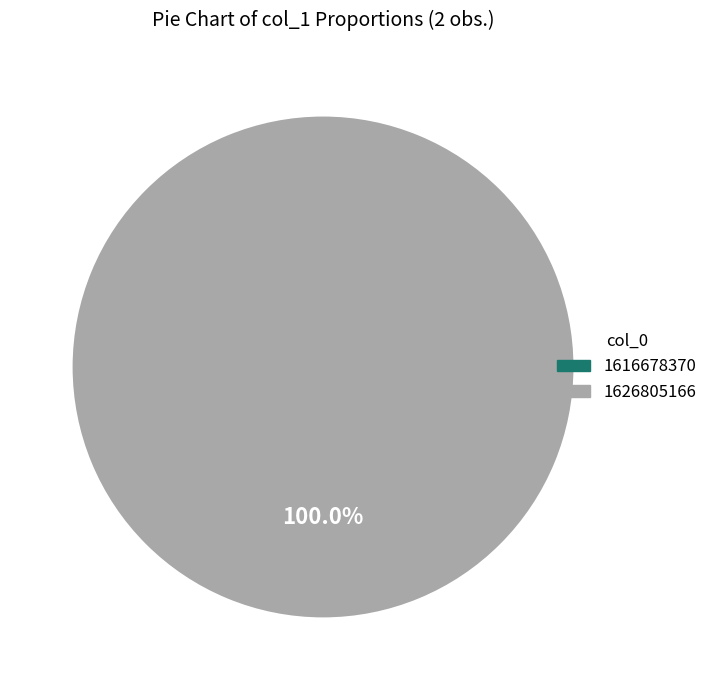

Which slice is the smallest?

1616678370